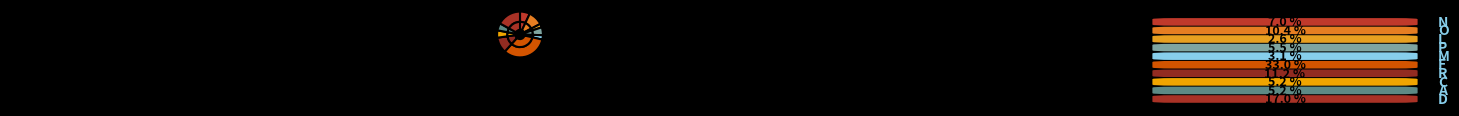

What is the largest slice in the pie chart?

F